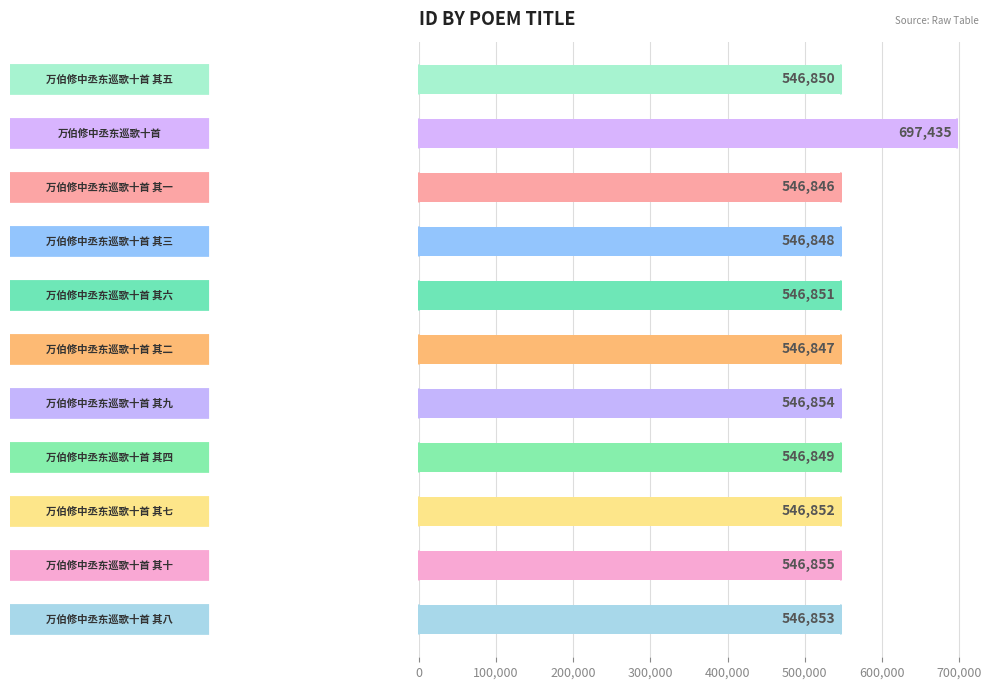

Count the number of data series in this chart.

1